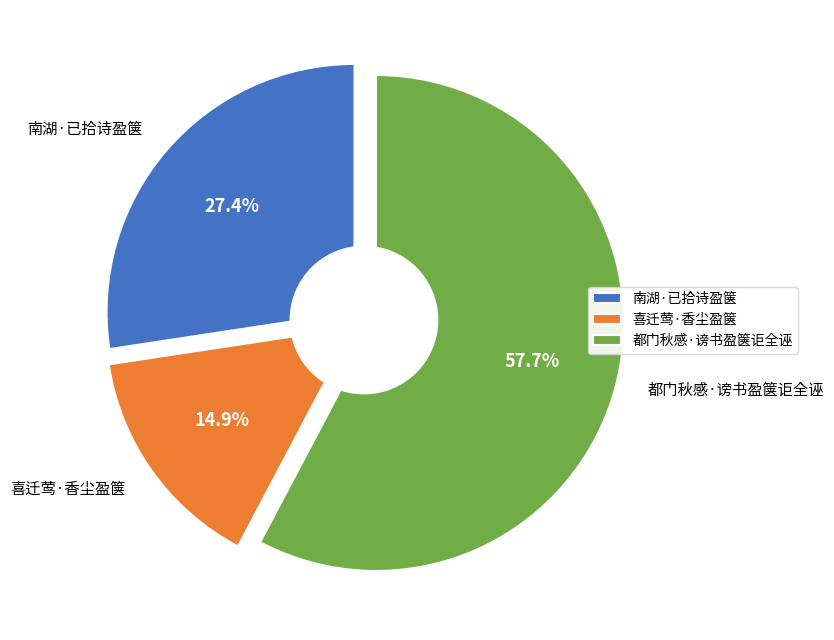

The 南湖·已拾诗盈箧 slice represents 27% of the pie. True or false?

True